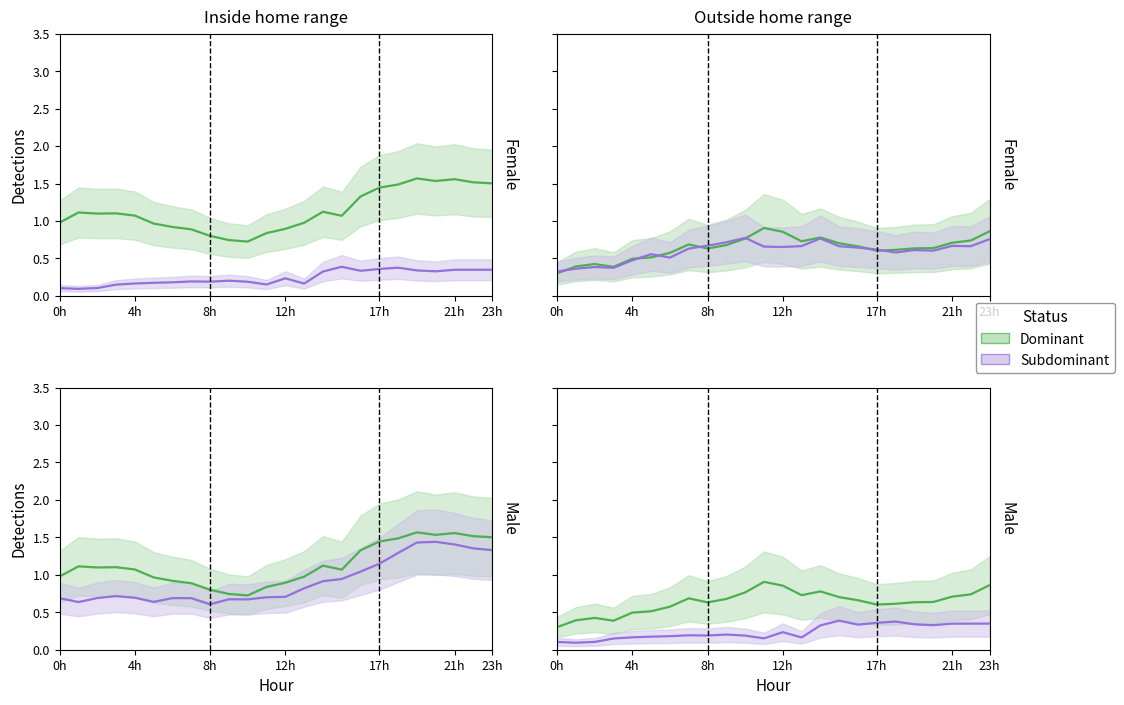

What are all the series names shown in the legend?

Dominant, Subdominant